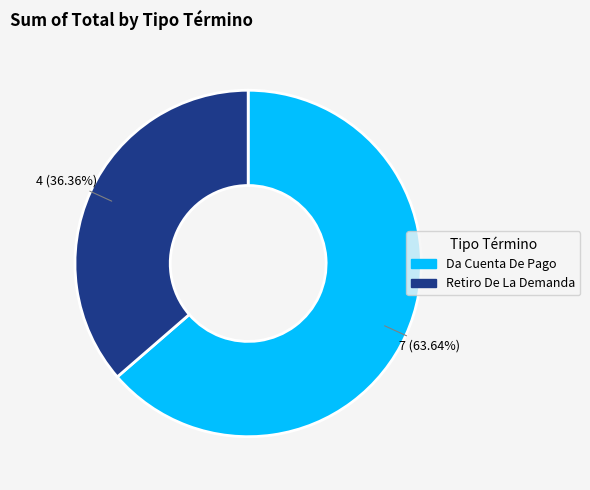

Between Da Cuenta De Pago and Retiro De La Demanda, which is larger?

Da Cuenta De Pago